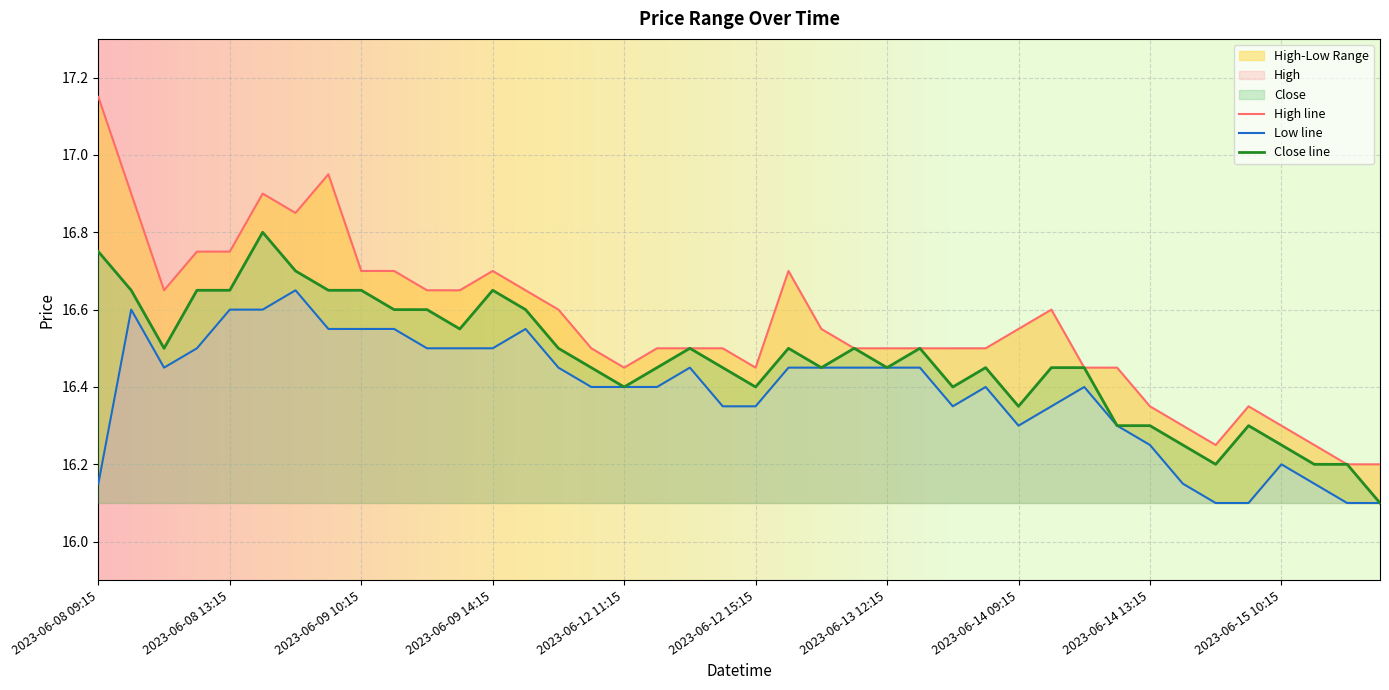

The Low series shows 16.6 at 2023-06-08 14:15. True or false?

True